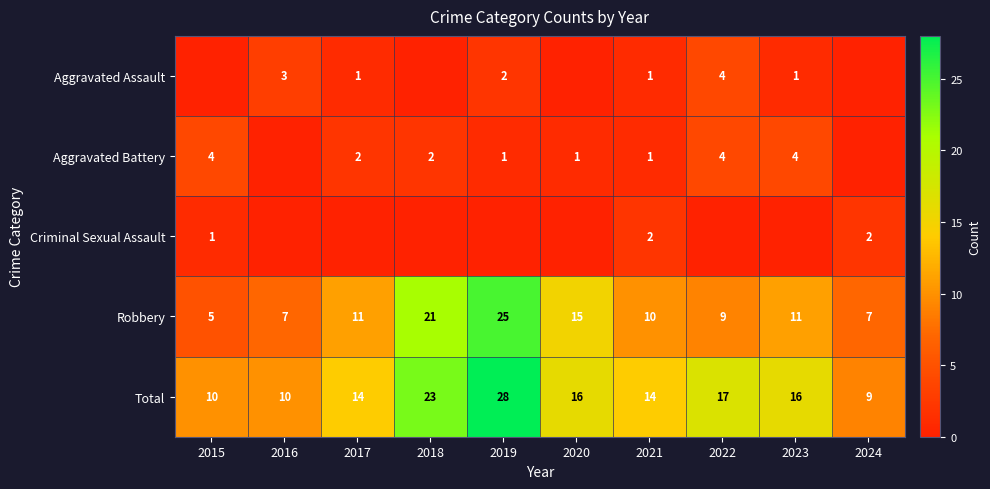

True or false: Criminal Sexual Assault has a value of 0 at 2023.

True